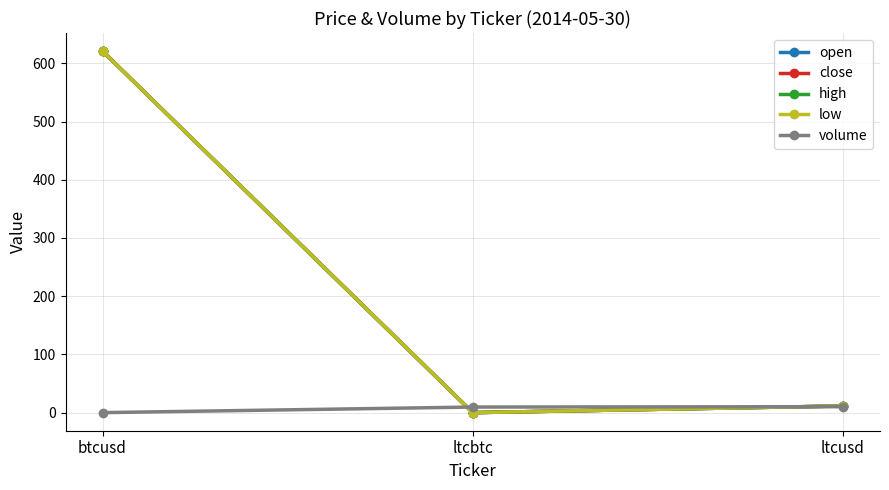

At how many categories does at least one series exceed 614?

1